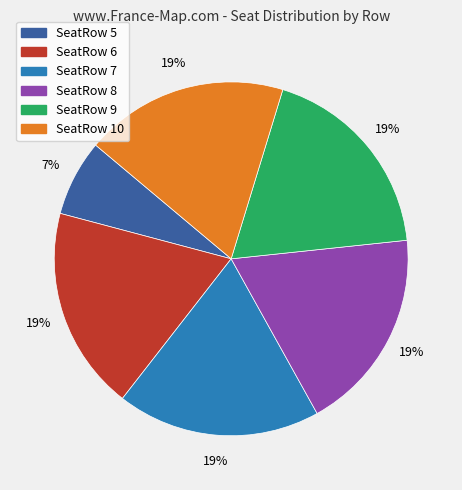

Approximately how many times larger is the value at SeatRow 10 compared to SeatRow 8?

1.0